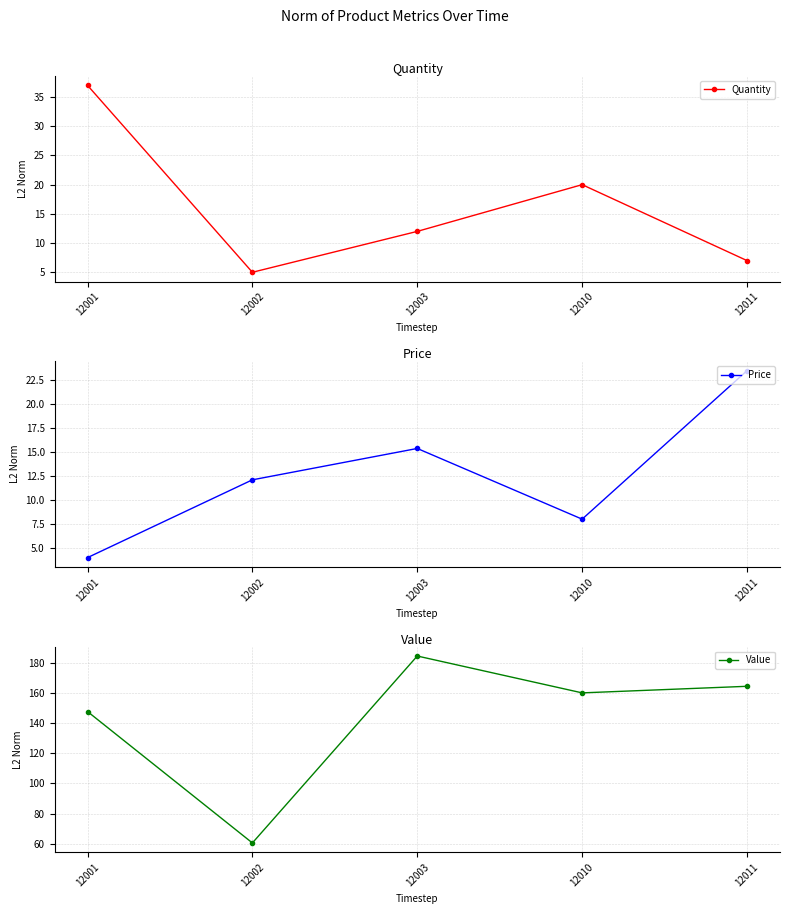

At which category is the sum across all series the highest?

12003